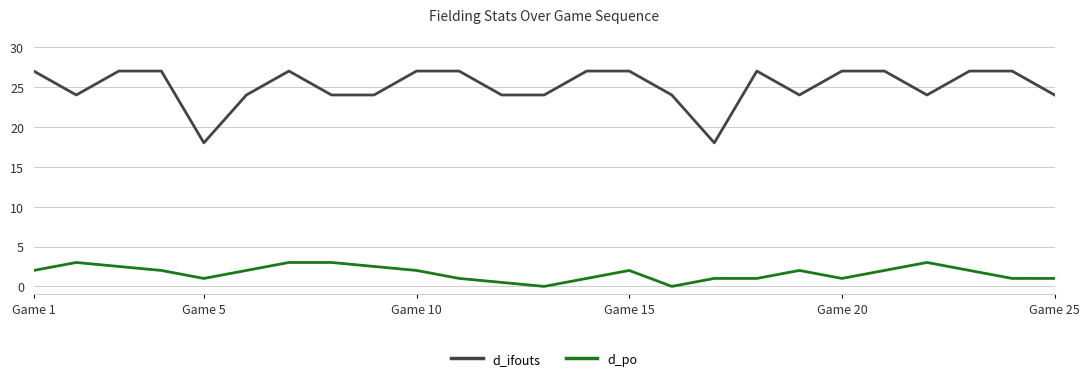

True or false: d_ifouts and d_po cross at least once.

False